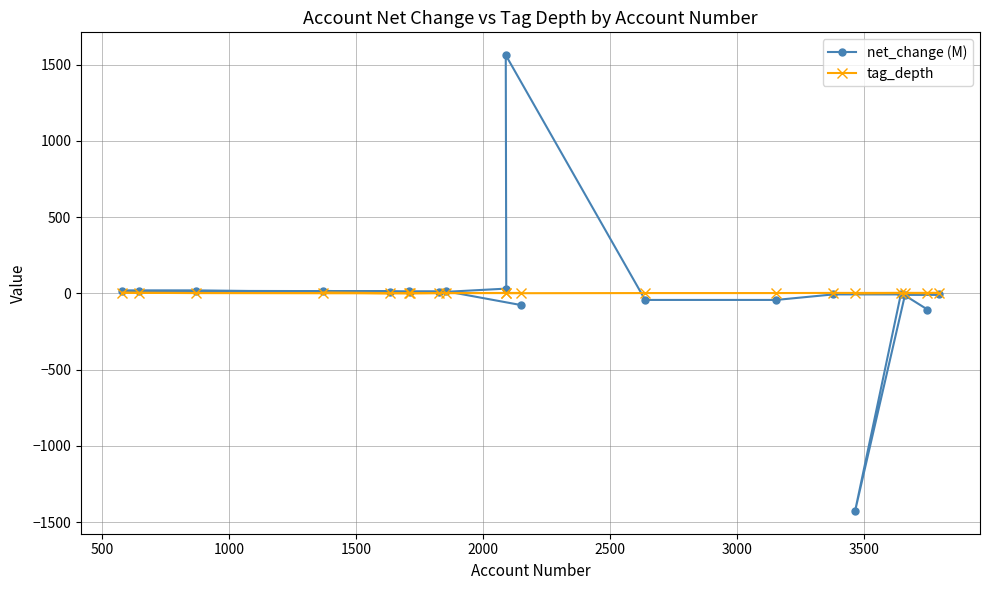

Which series has the widest spread of values?

net_change (M)